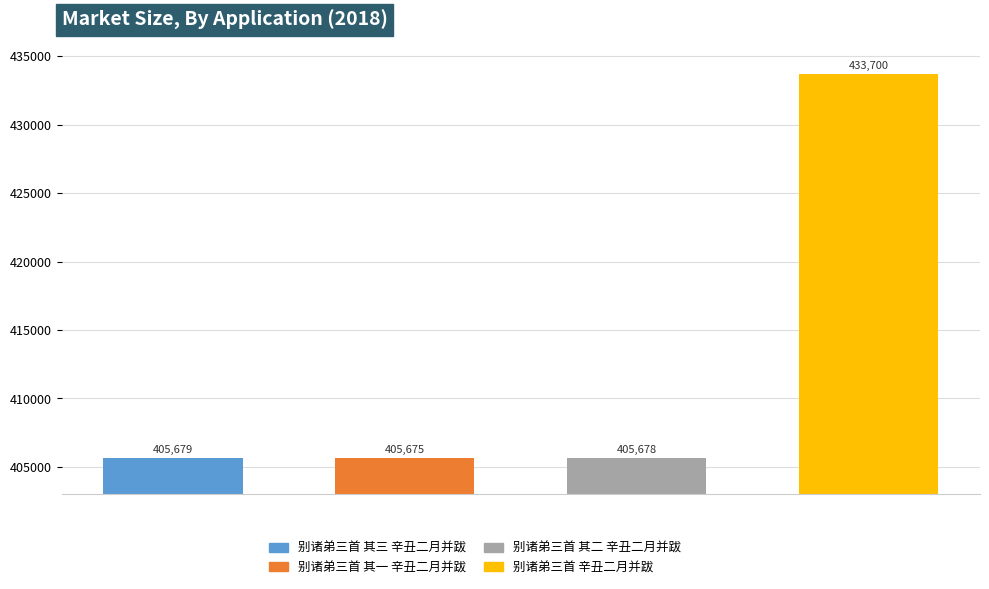

How many data points are less than 405679?

2